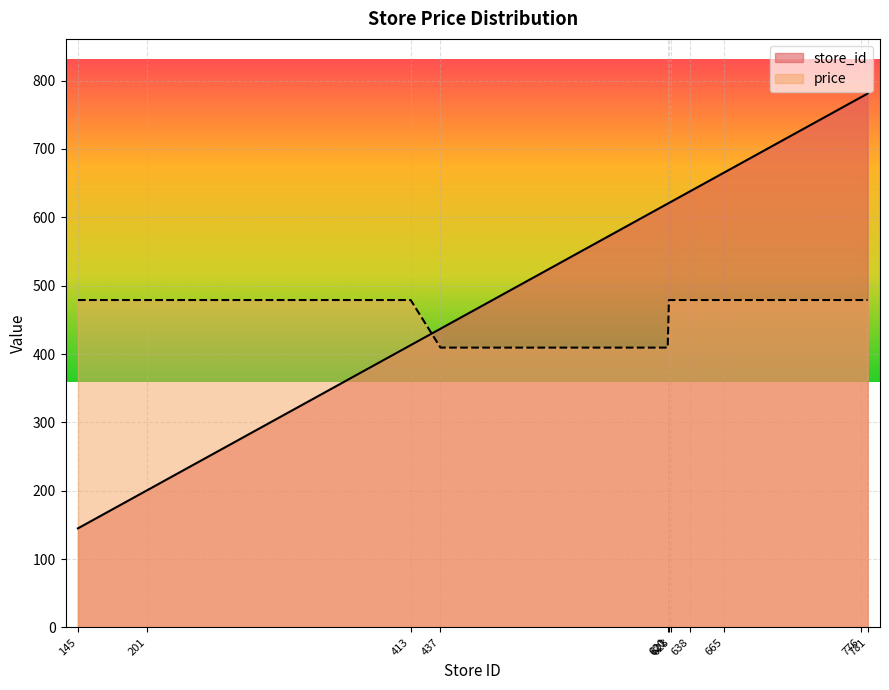

The price series shows 94.5 at 437. True or false?

False